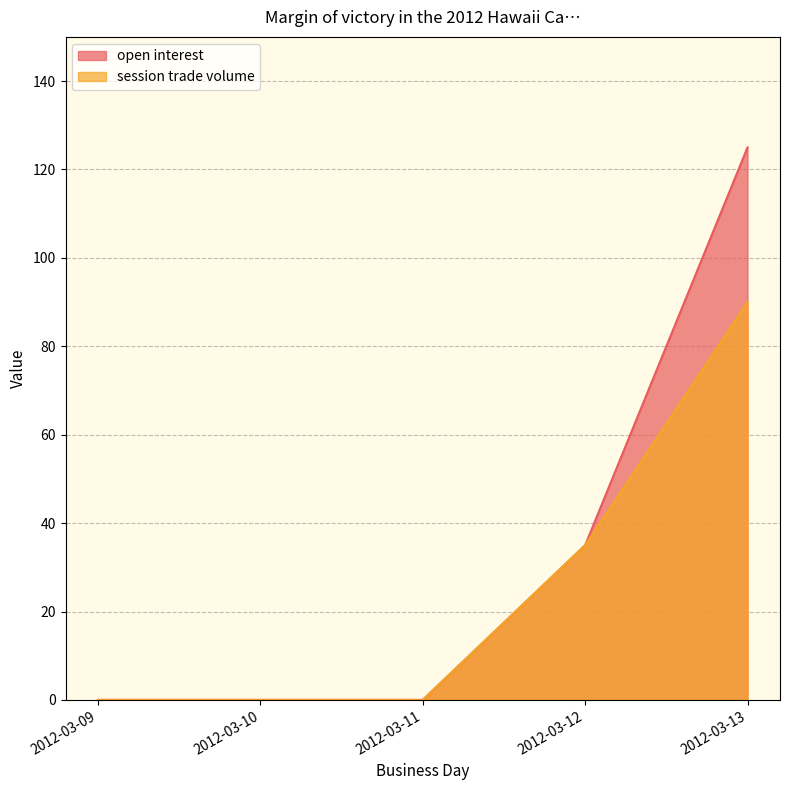

What is the highest value of the session trade volume series?

90